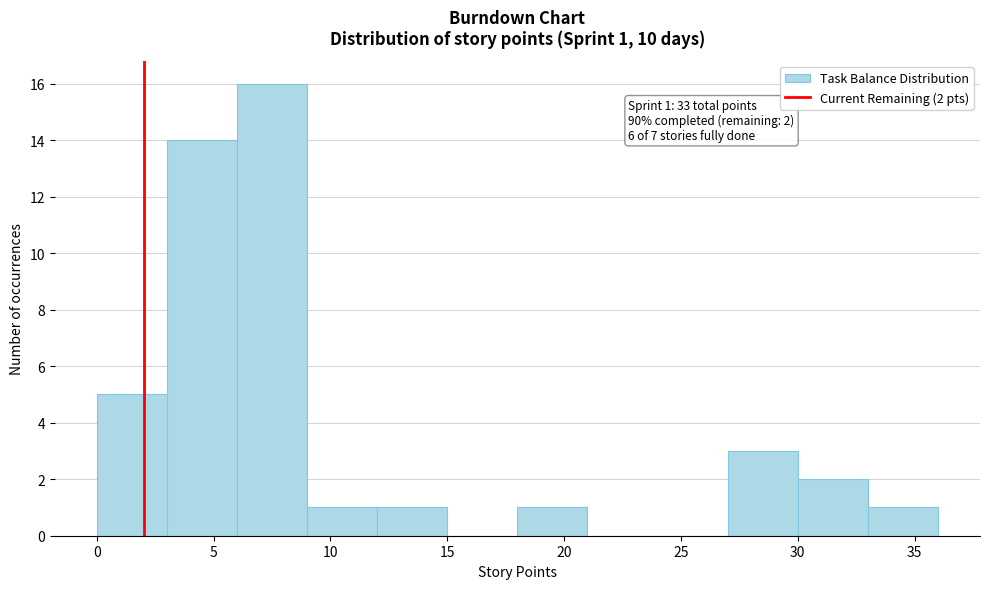

Which range on the x-axis has the tallest bar?

6 to 9